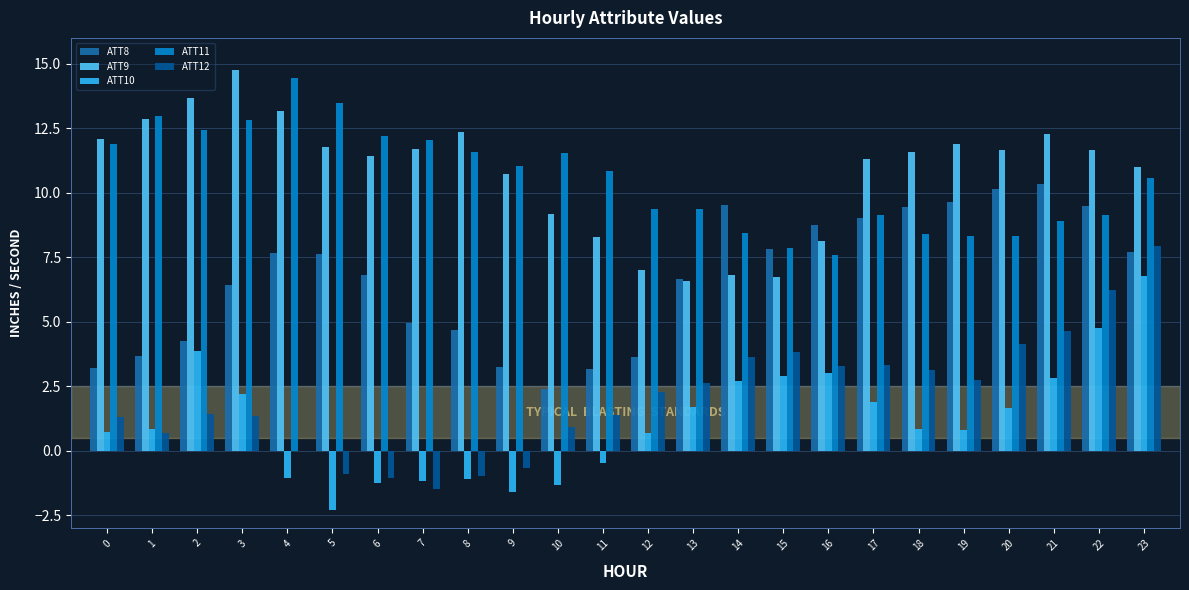

What is the maximum value for ATT8?

10.3